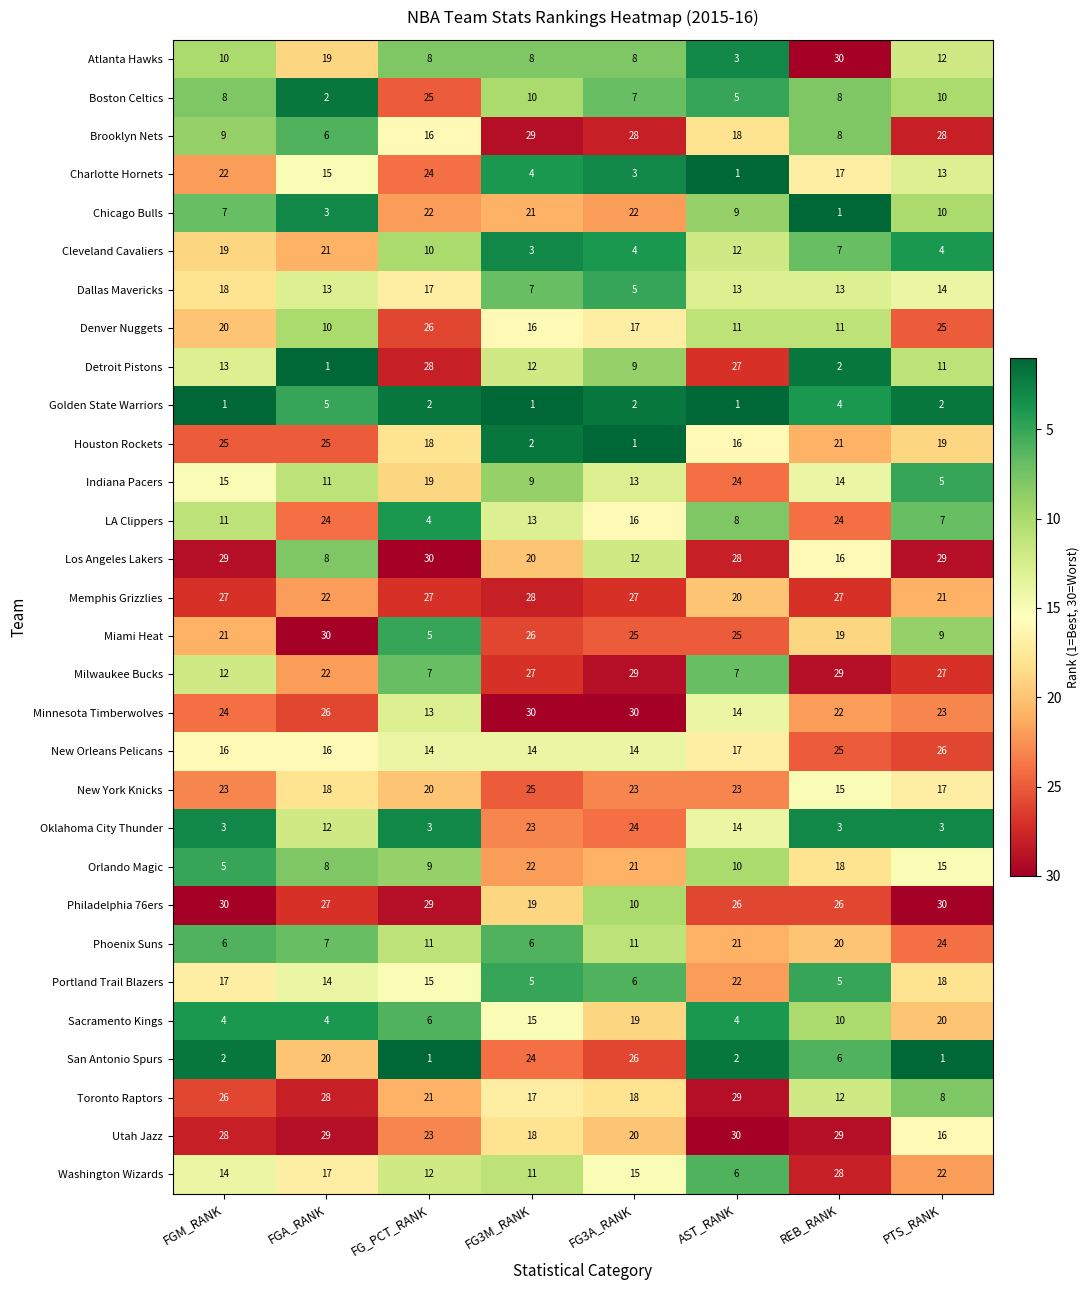

Is the value of Philadelphia 76ers at FG3M_RANK greater than the value of Indiana Pacers at FG3M_RANK?

Yes